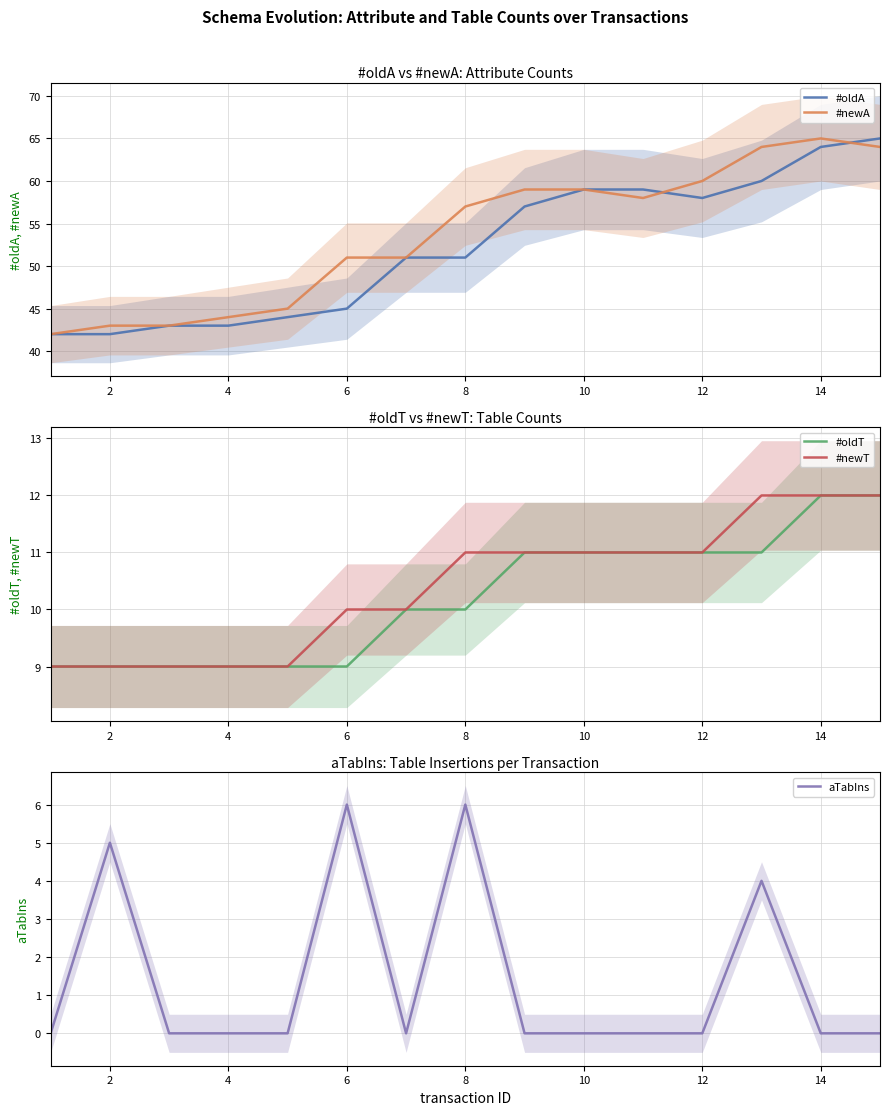

How many values in the #oldA series exceed 51?

7